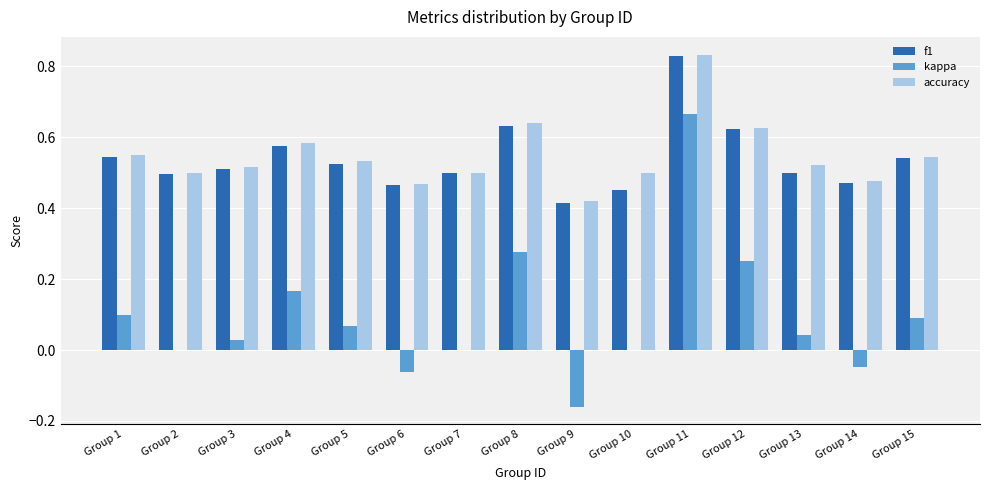

The value of f1 at Group 15 is 0.1. True or false?

False